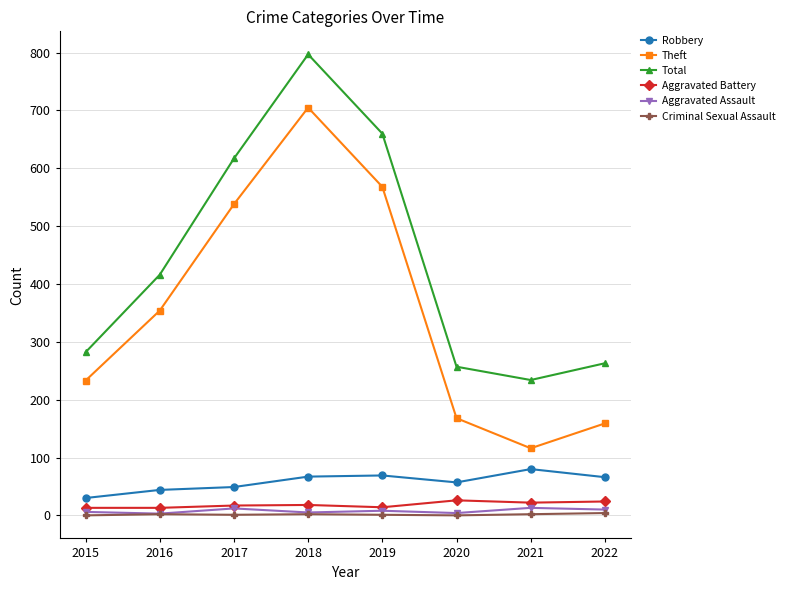

True or false: Criminal Sexual Assault and Total cross at least once.

False